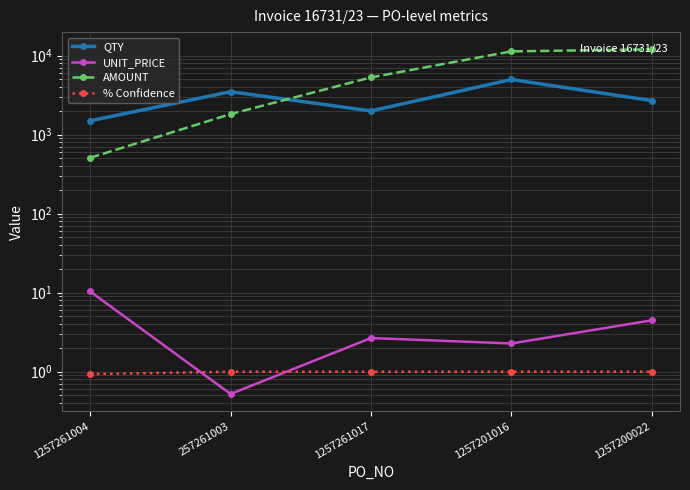

Which category has the lowest value across all series?

257261003